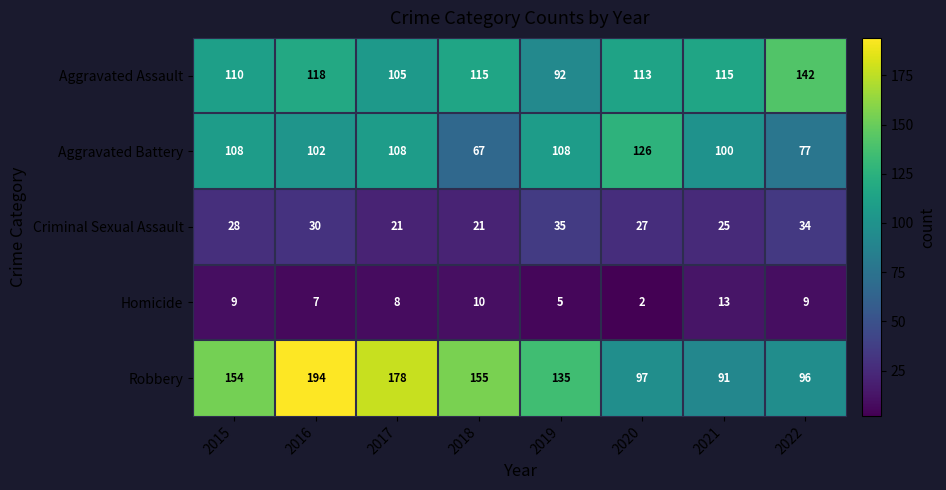

What is the sum of all Aggravated Battery values?

796